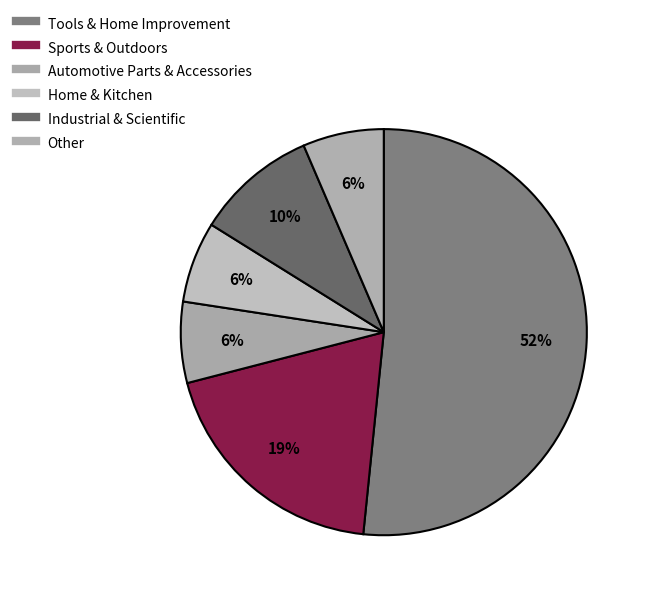

To the nearest percent, what is the average slice percentage?

17%